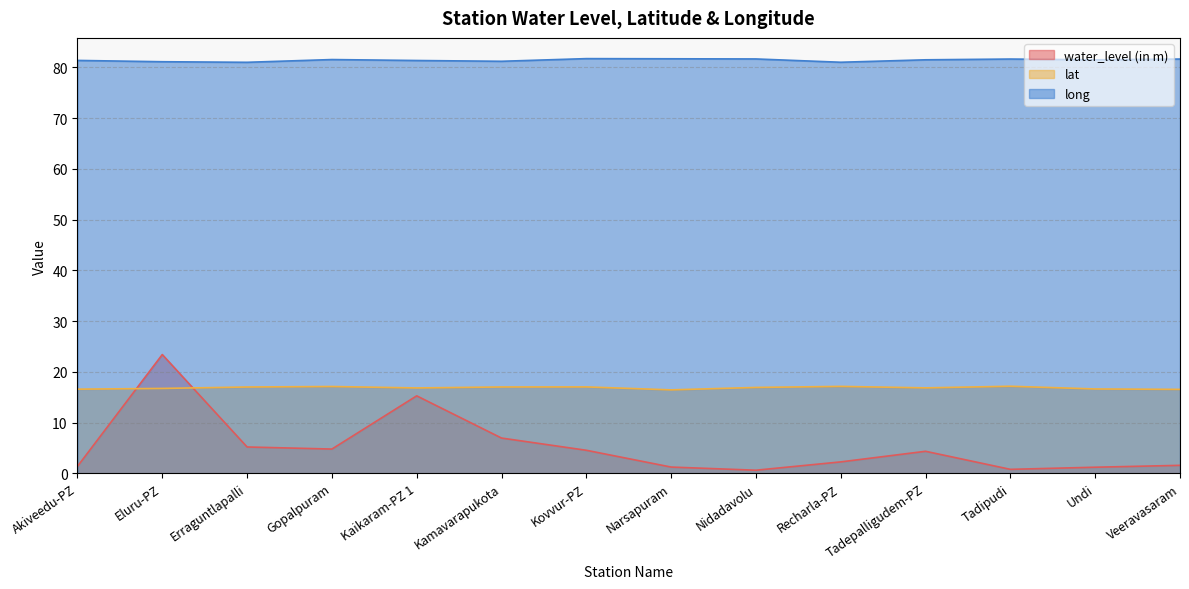

How many series are shown in this chart?

3